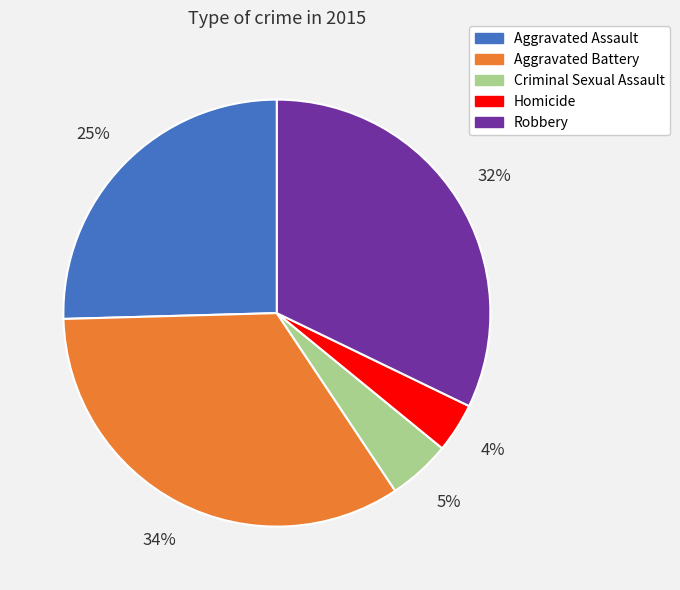

To the nearest percent, what is the average slice percentage?

20%